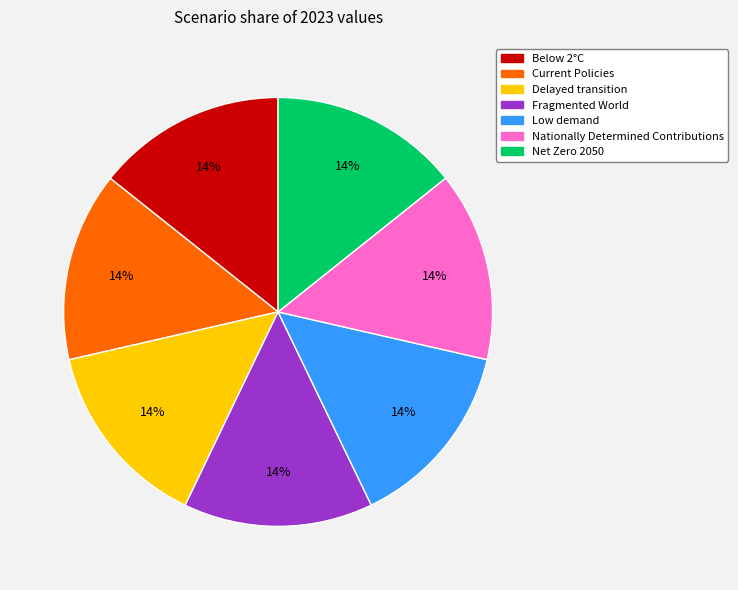

Does Low demand represent more than half of the total?

No